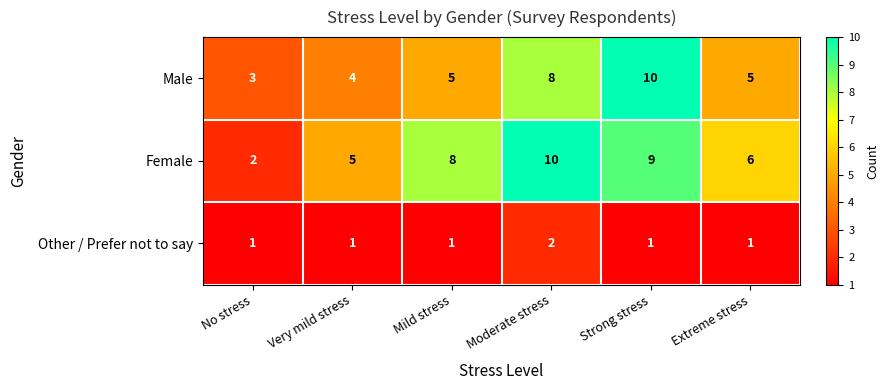

How many Male values are between 4 and 8?

4